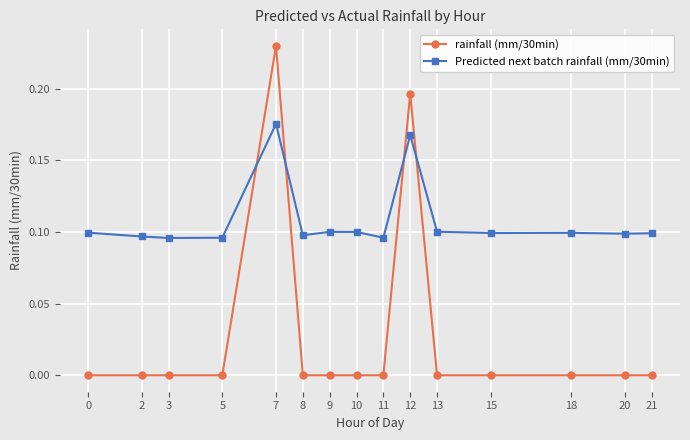

What is the sum of all rainfall (mm/30min) values?

0.4